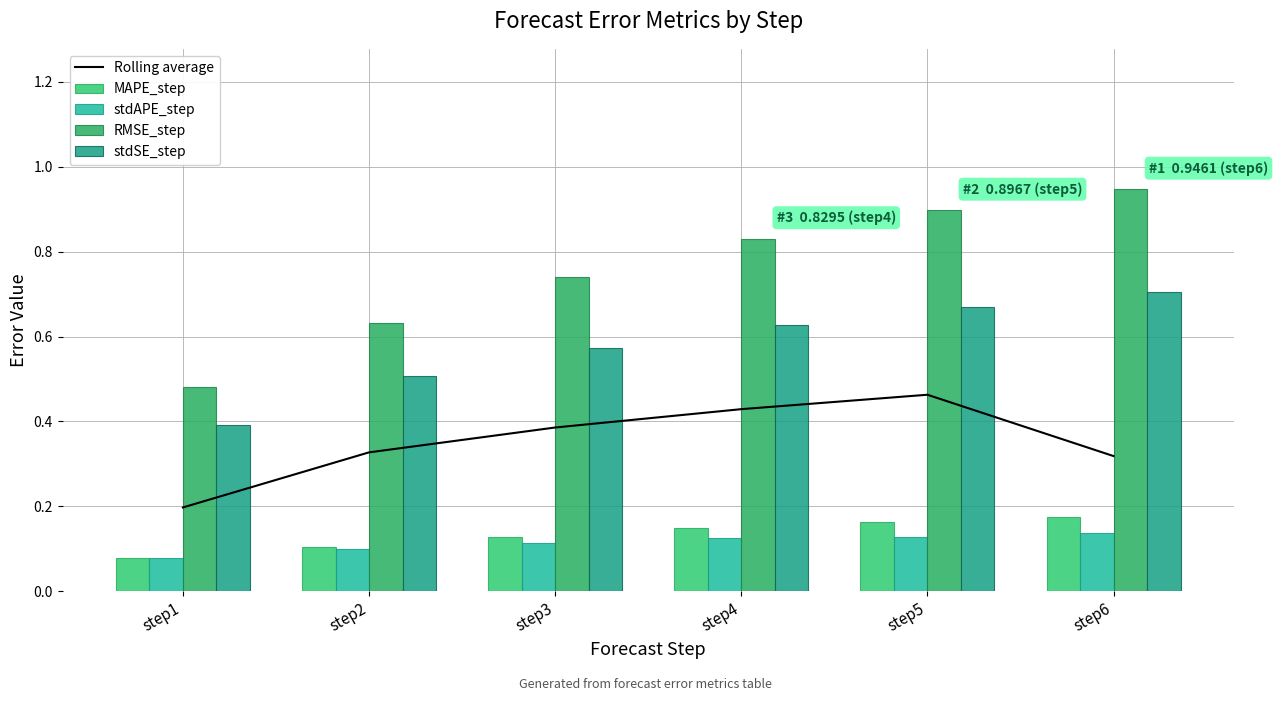

Does the chart contain any negative values?

No